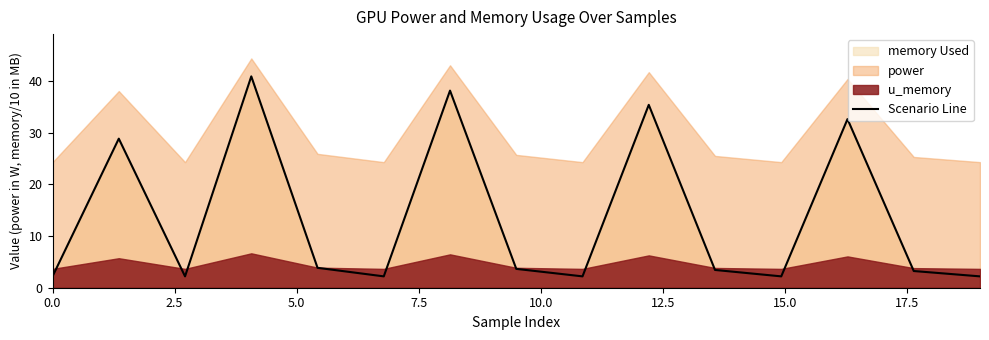

Where is the data nearest to the value 21?

2.5